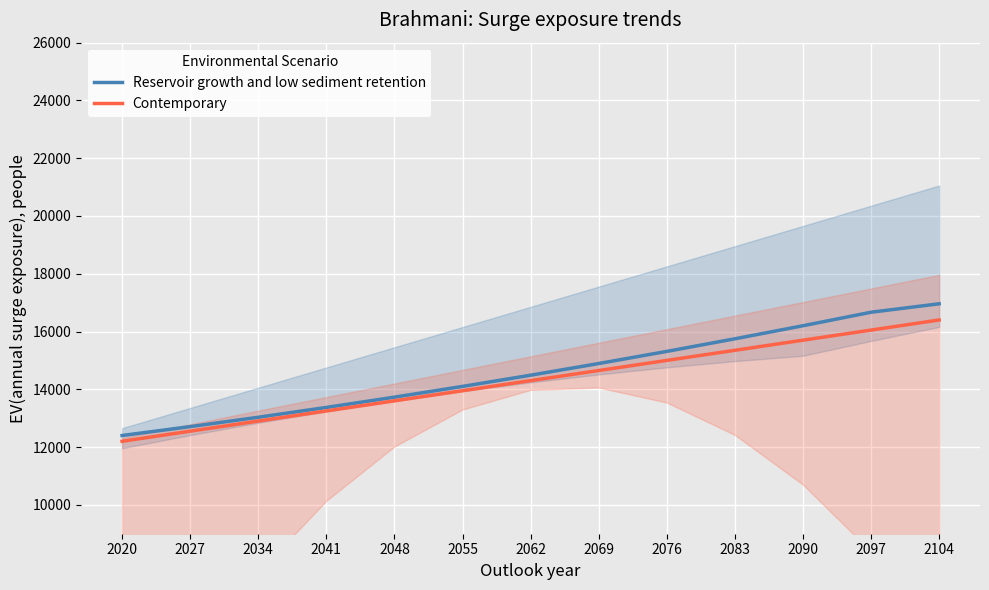

True or false: Contemporary has more than 1 interior local peaks.

False